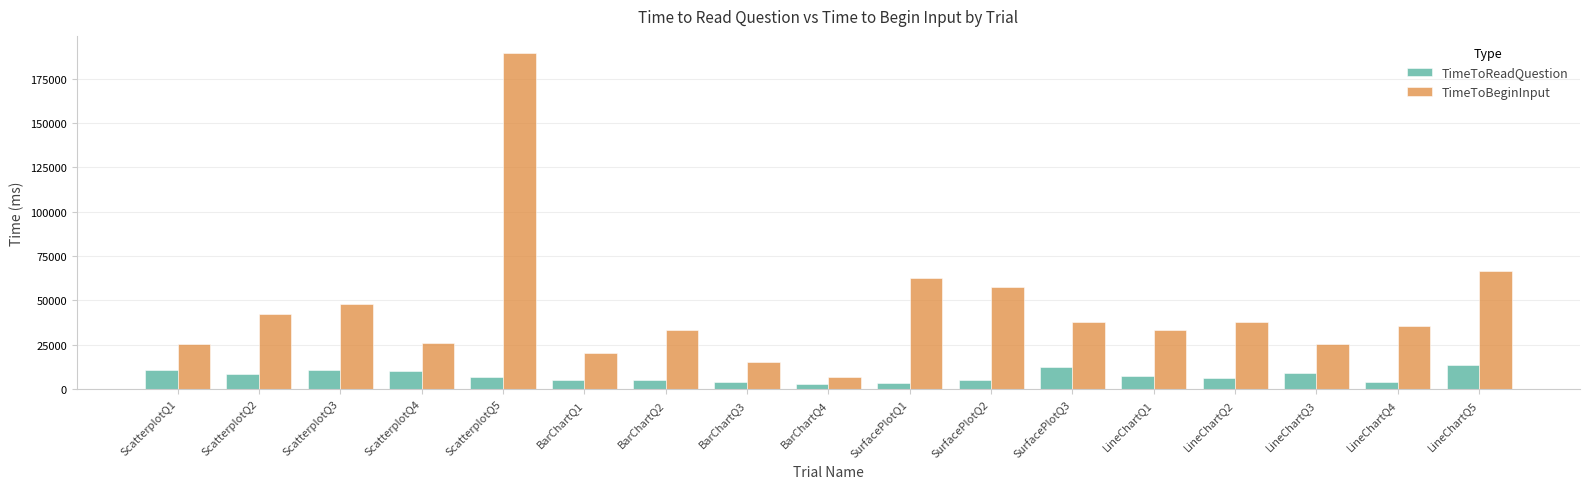

At how many categories does at least one series exceed 103162?

1